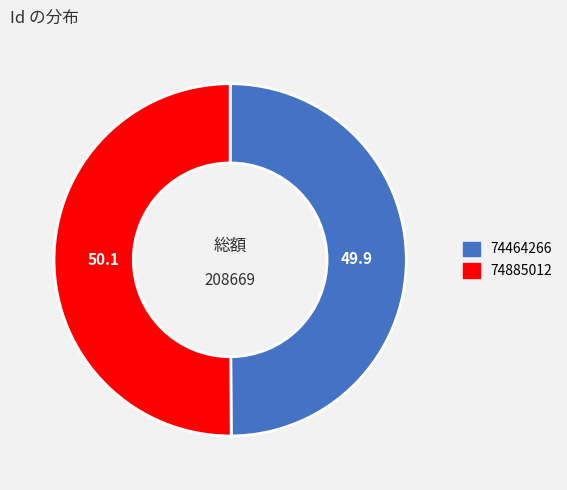

The 74885012 slice represents 58% of the pie. True or false?

False